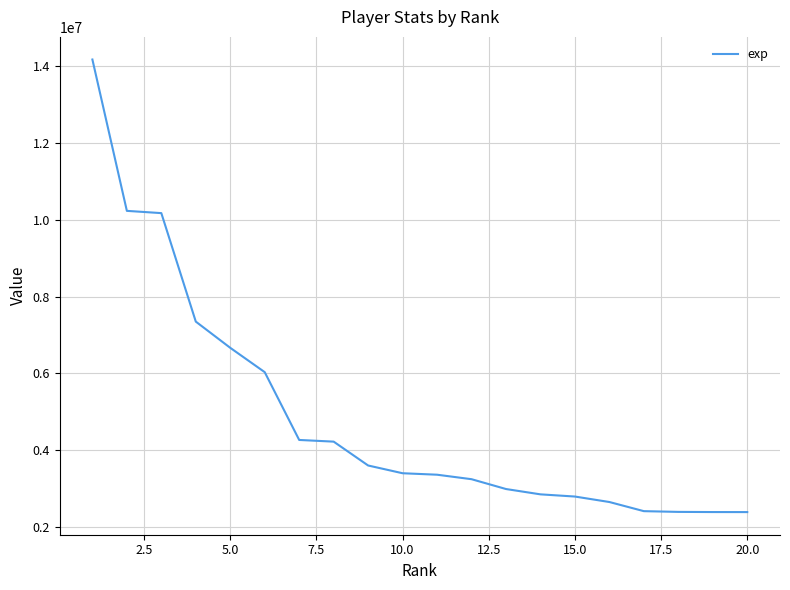

What is the difference between the maximum and minimum values?

11765928